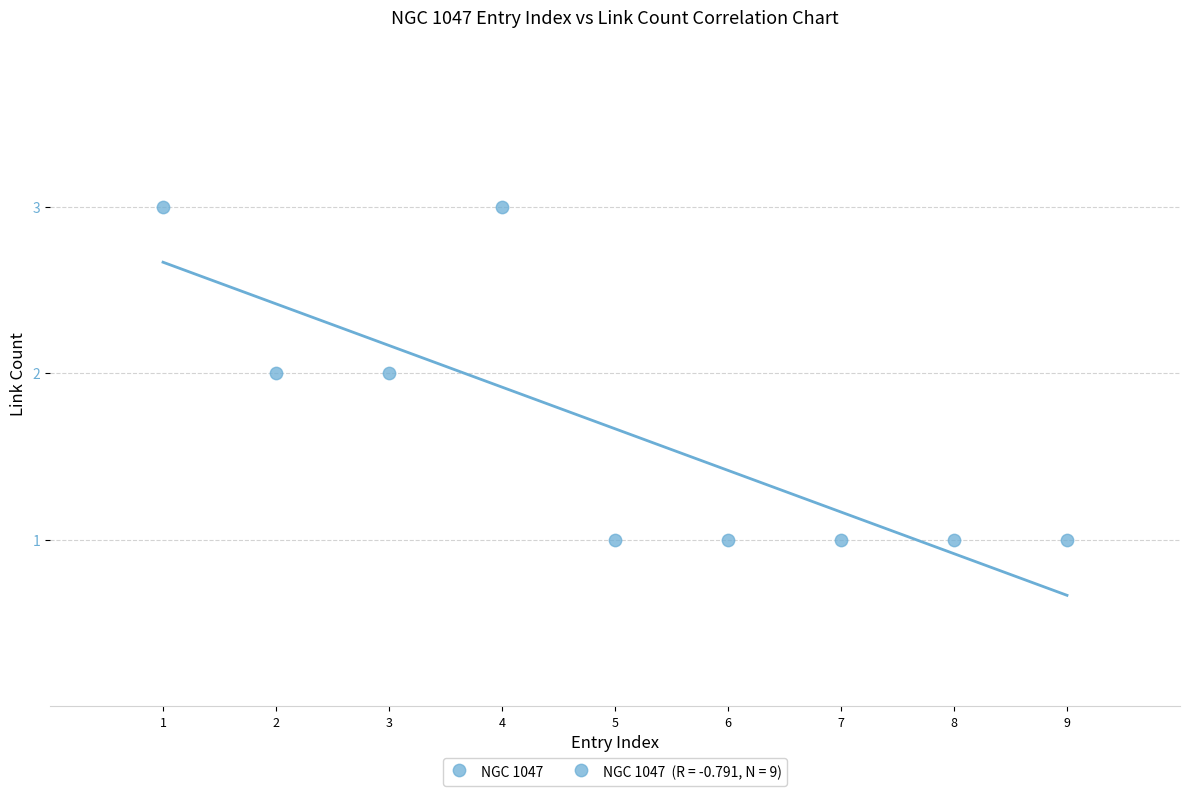

What is the range of X values (max minus min)?

8